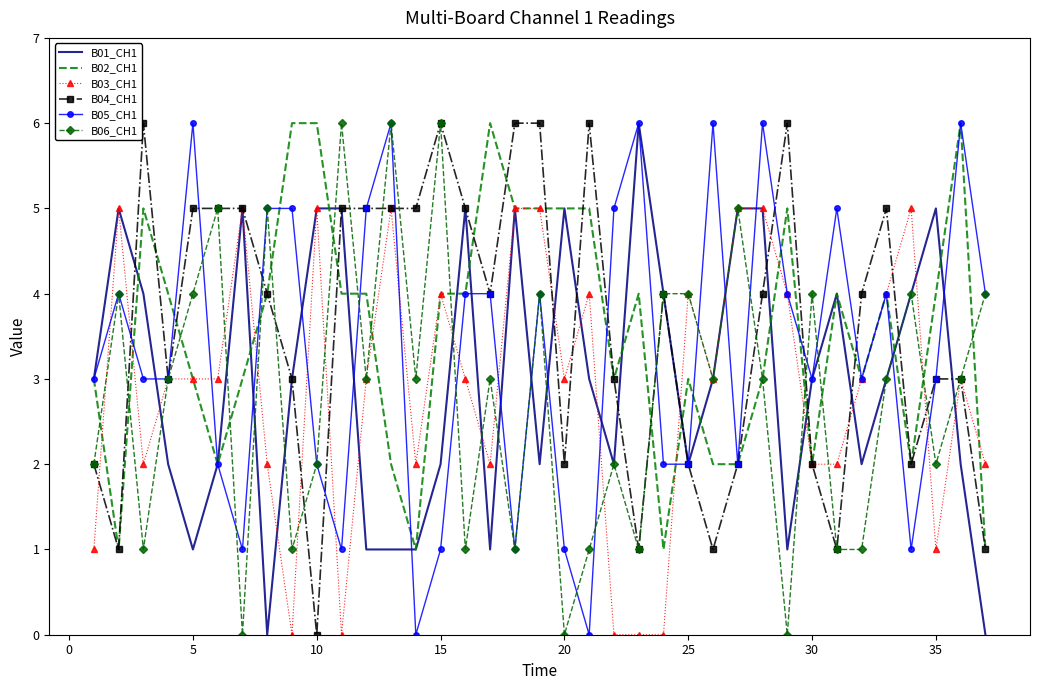

How many distinct data groups are displayed?

6